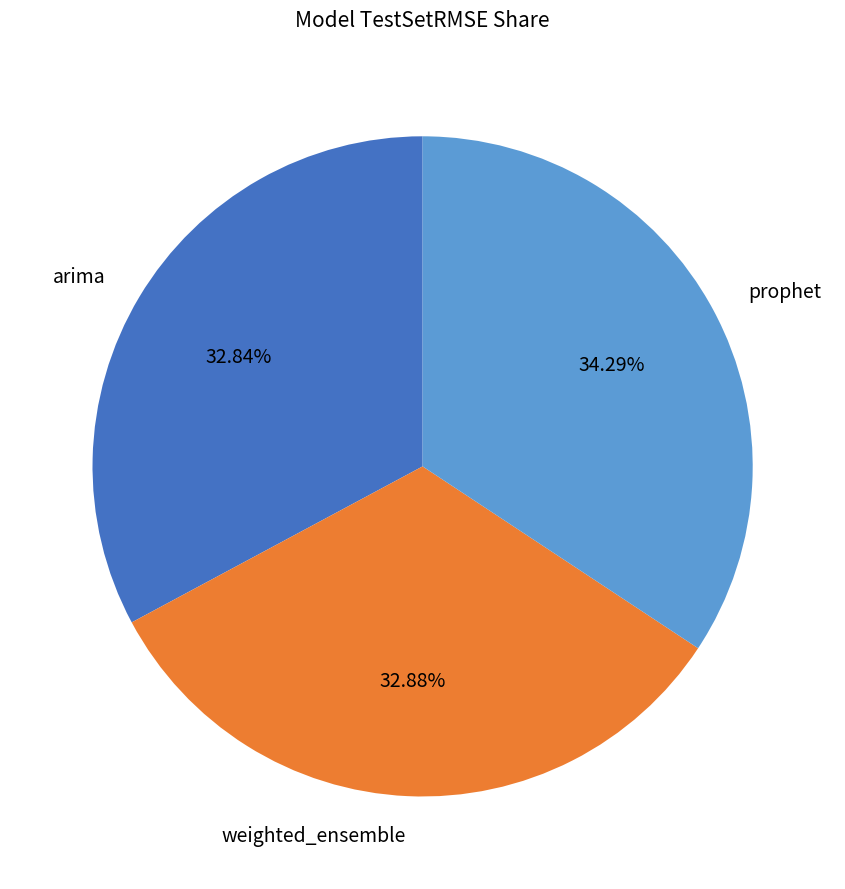

Do arima and prophet together represent more than half of the pie?

Yes